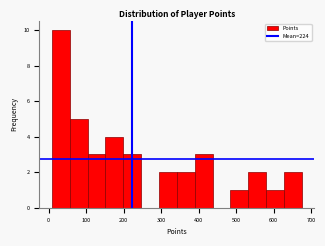

Reading left to right, list every bar in this chart as the range it spans on the x-axis followed by its height. Neither the bar edges nor the heights are printed on the chart, so give them approximately, as read against the axes.

10 to 60: 10
60 to 100: 5
100 to 150: 3
150 to 200: 4
200 to 250: 3
250 to 290: 0
290 to 340: 2
340 to 390: 2
390 to 440: 3
440 to 480: 0
480 to 530: 1
530 to 580: 2
580 to 630: 1
630 to 680: 2